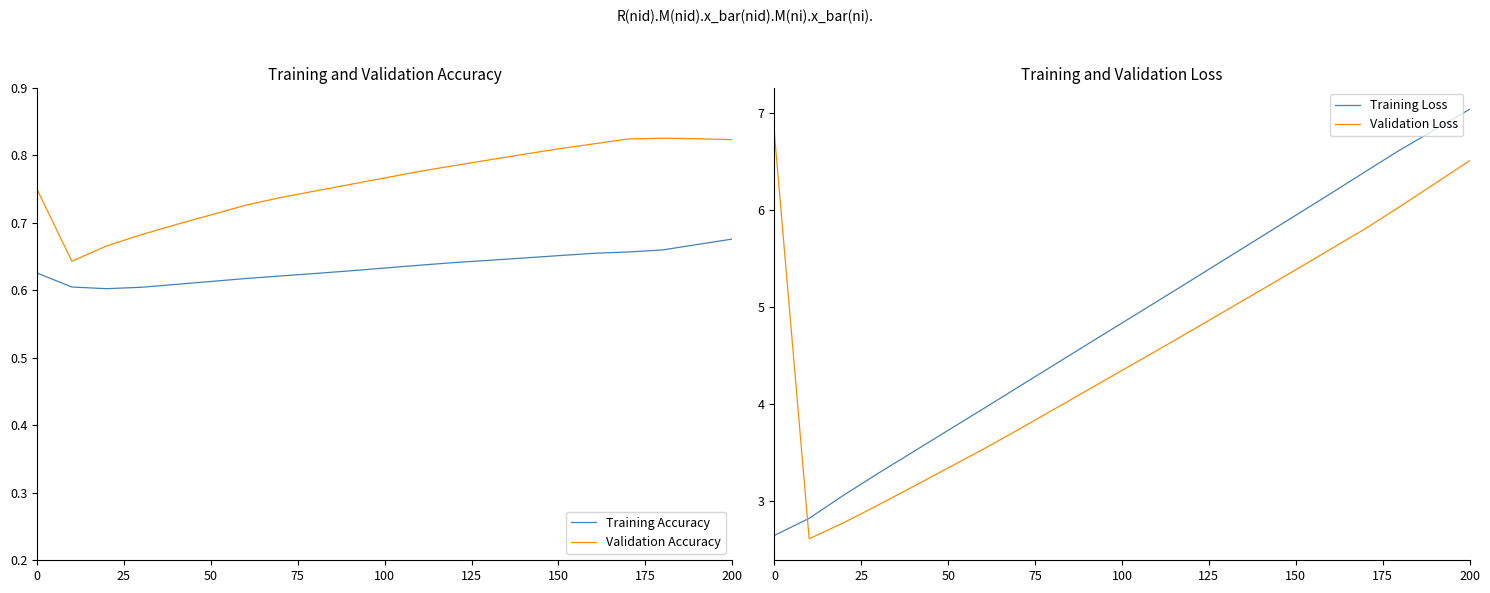

Count the Training Accuracy values in the range 0 to 1.

21